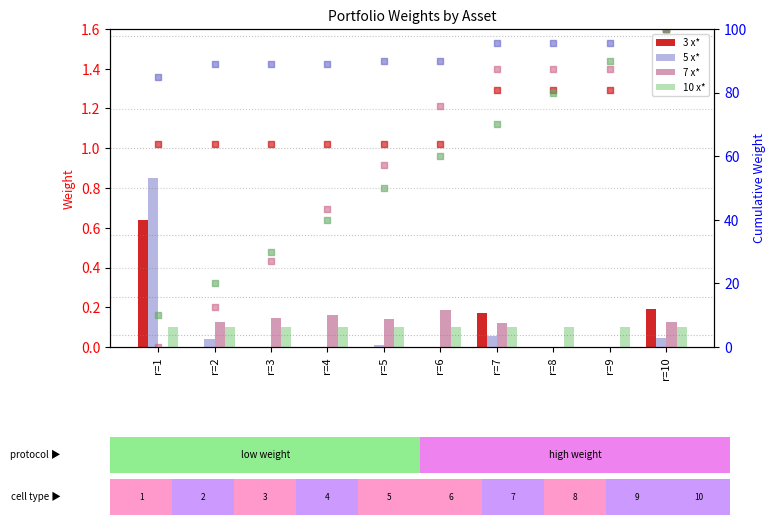

Which series contains the lowest Y value?

3 x*